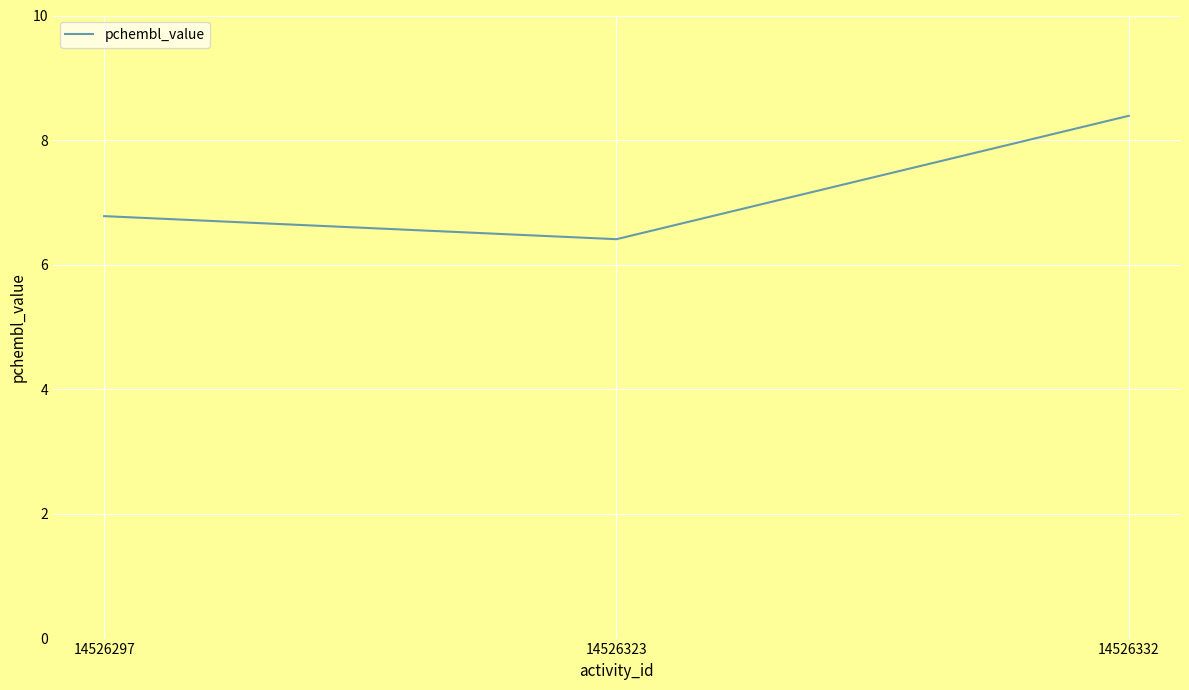

Rank the categories by value from lowest to highest.

14526323, 14526297, 14526332